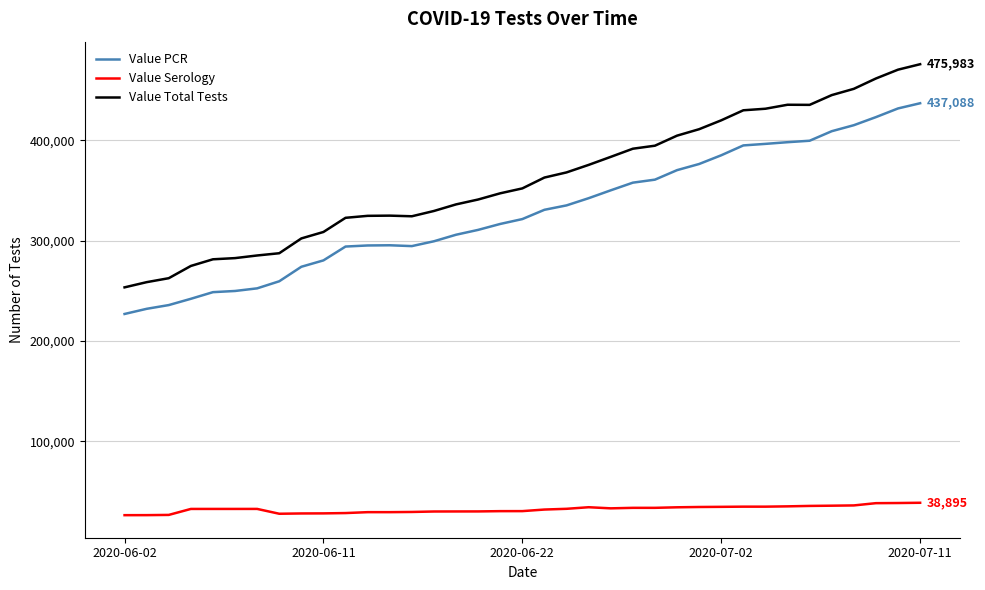

True or false: Value Total Tests and Value PCR intersect in this chart.

False